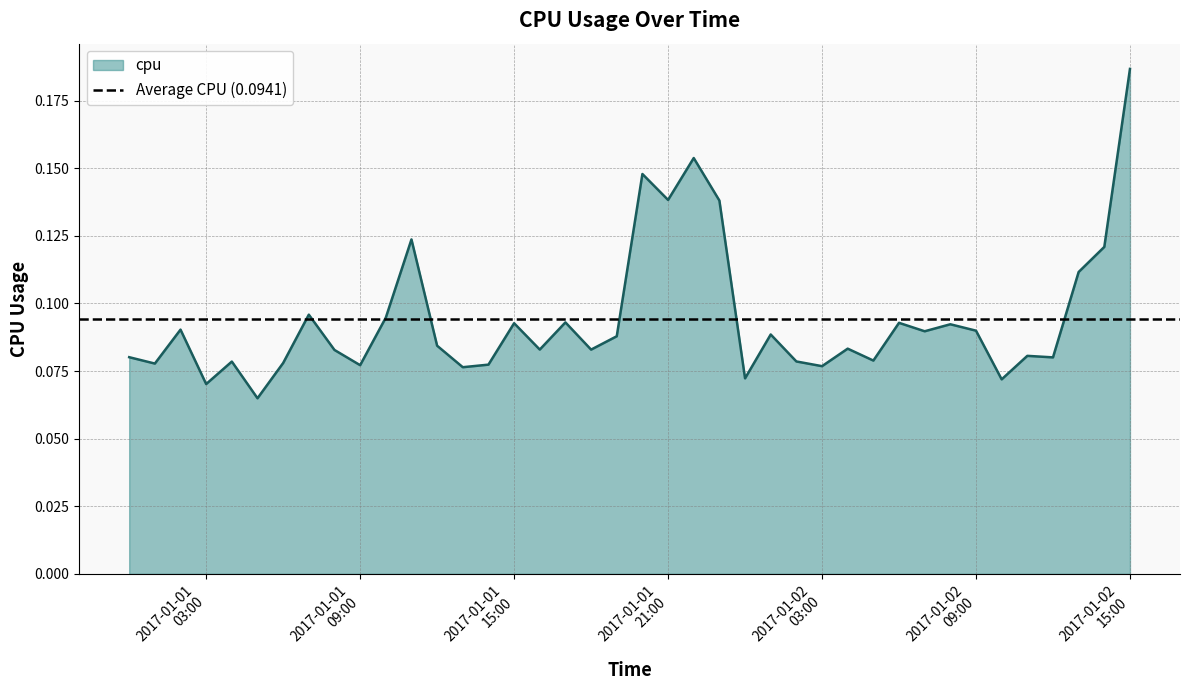

What is the sum of all values?

3.8